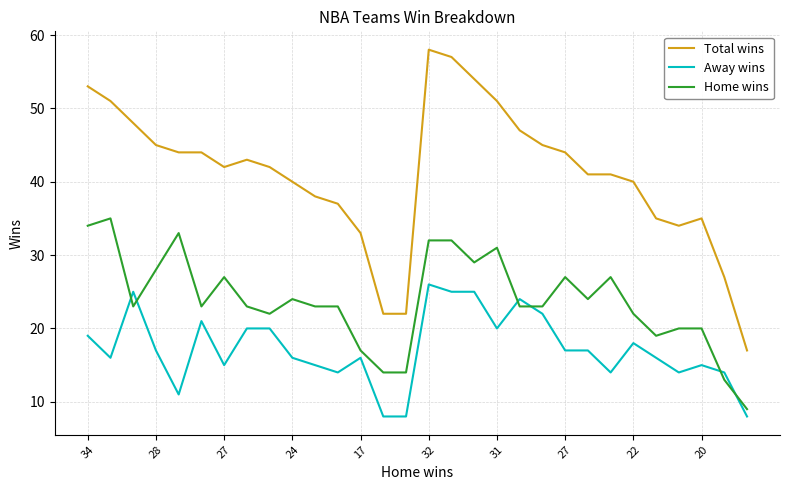

Which series has the largest total across all categories?

Total wins